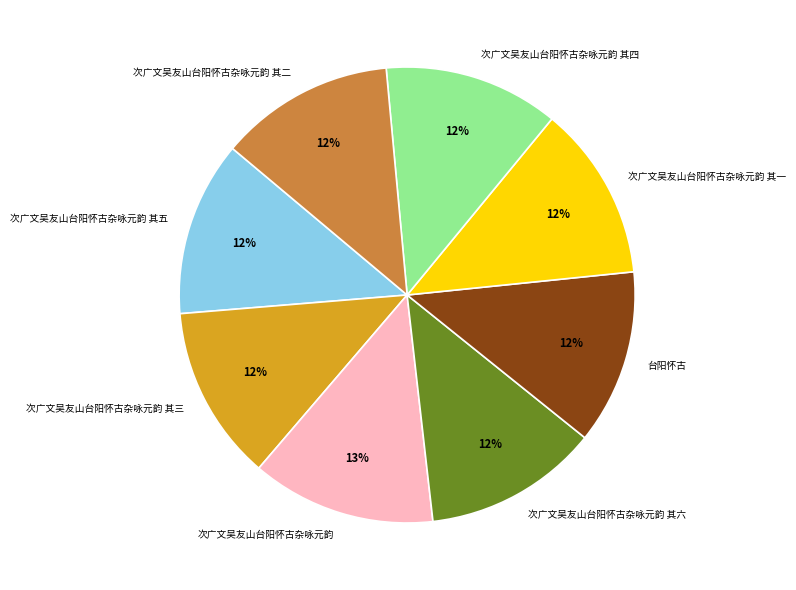

Is it true that 次广文吴友山台阳怀古杂咏元韵 其一 is 12% of the pie?

True